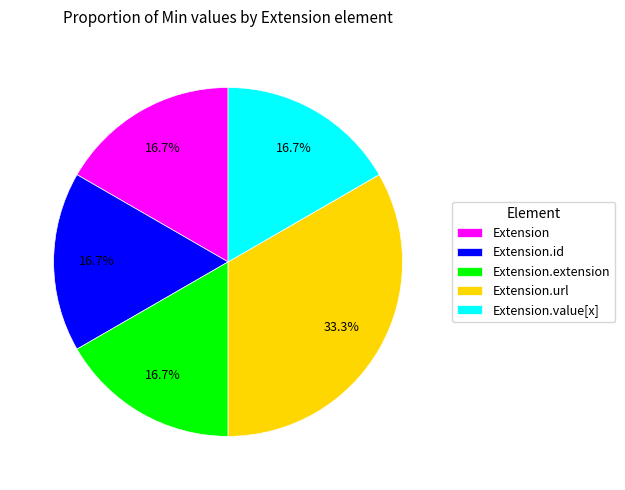

True or false: Extension.url accounts for 99% of the total.

False